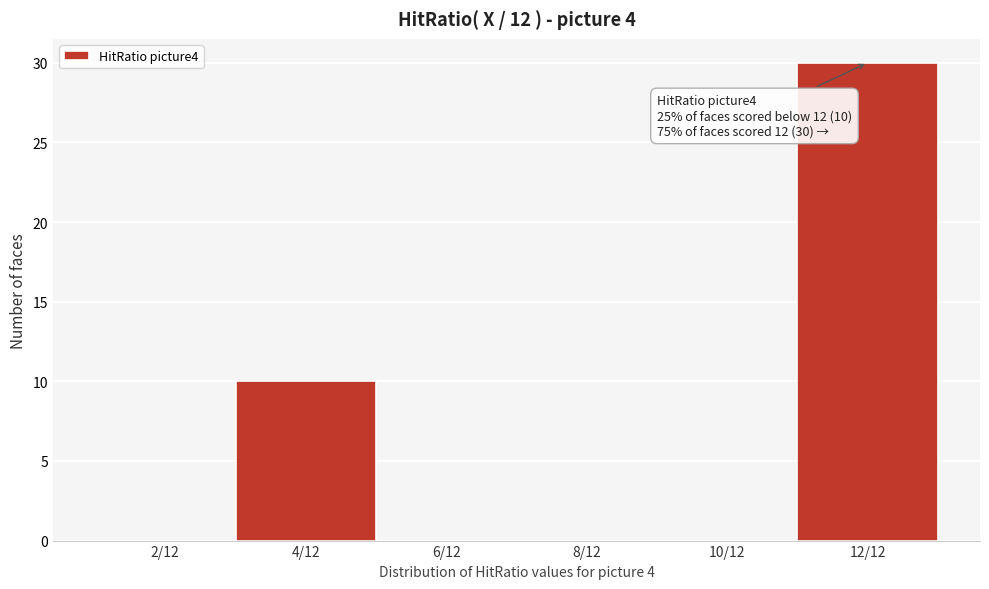

Reading left to right, list all the values displayed in this chart.

2/12=0	4/12=10	6/12=0	8/12=0	10/12=0	12/12=30